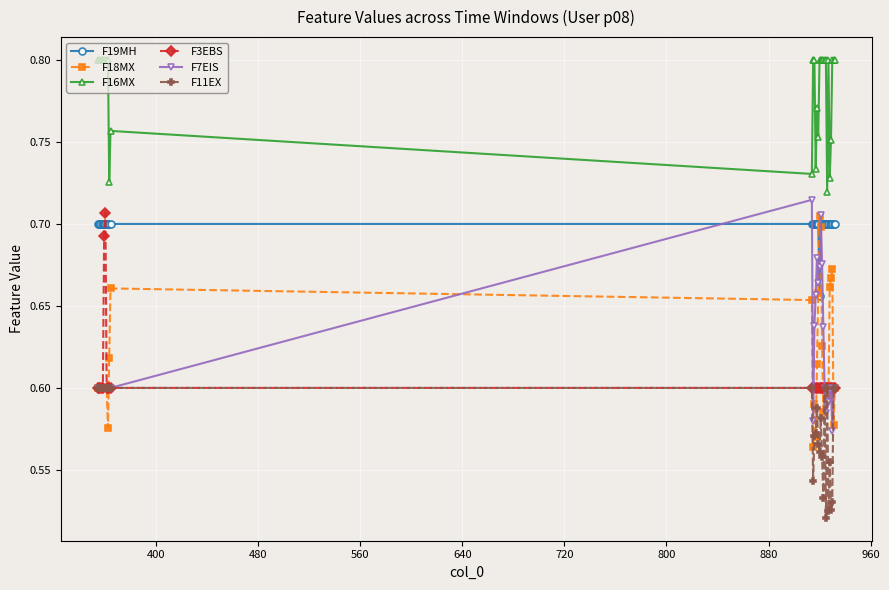

At how many categories does at least one series exceed 0?

30